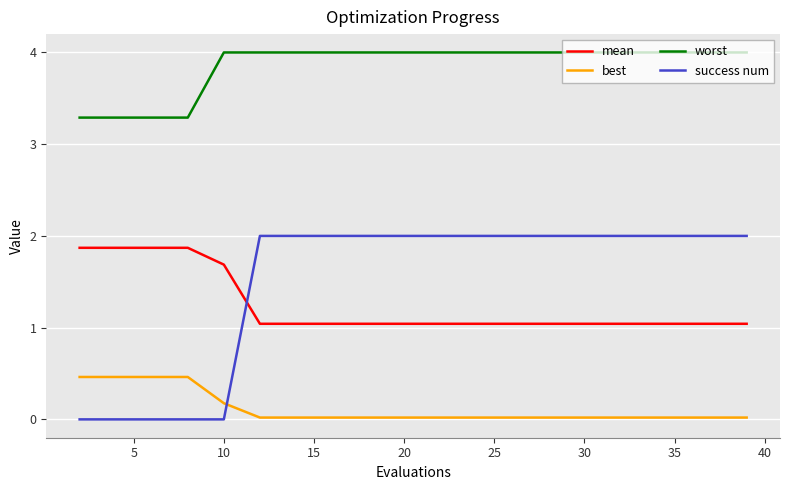

What are all the series names shown in the legend?

mean, best, worst, success num